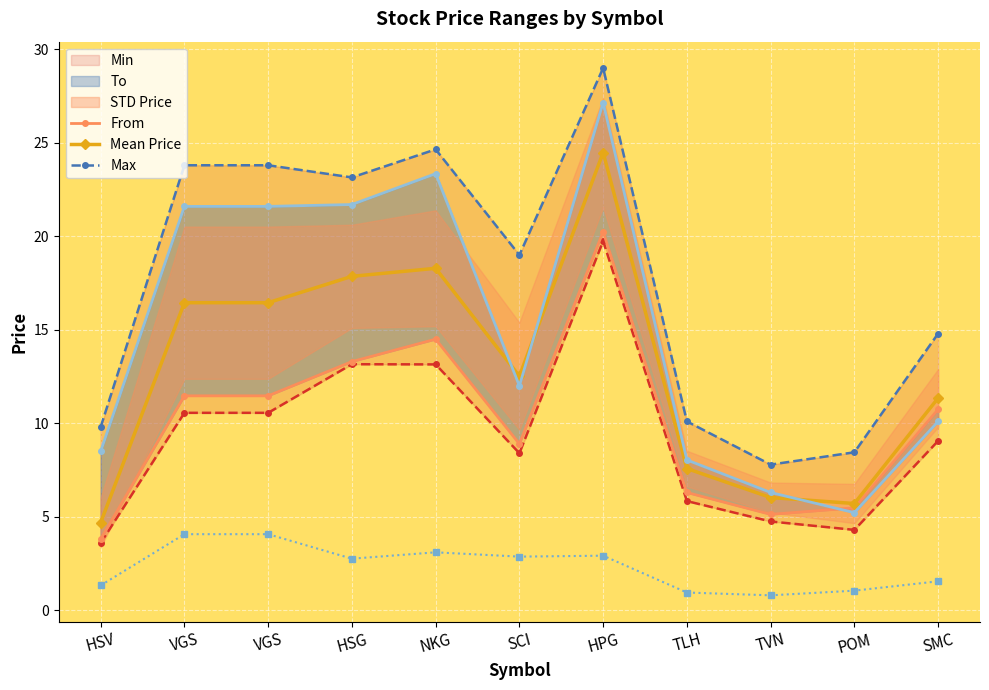

At HSV, list the series in order from largest to smallest.

Max, To, Mean Price, From, Min, STD Price